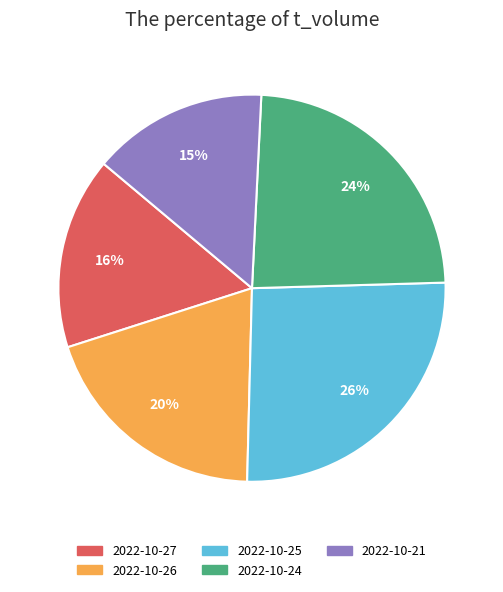

To the nearest percent, what is the difference between the largest and smallest slice percentages?

11%